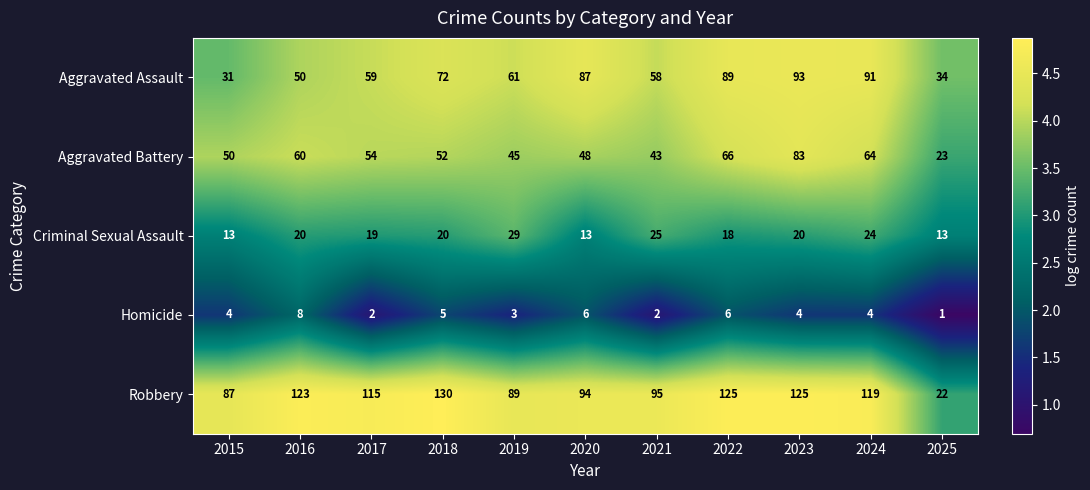

What is the difference between the Aggravated Battery values at 2019 and 2023?

38